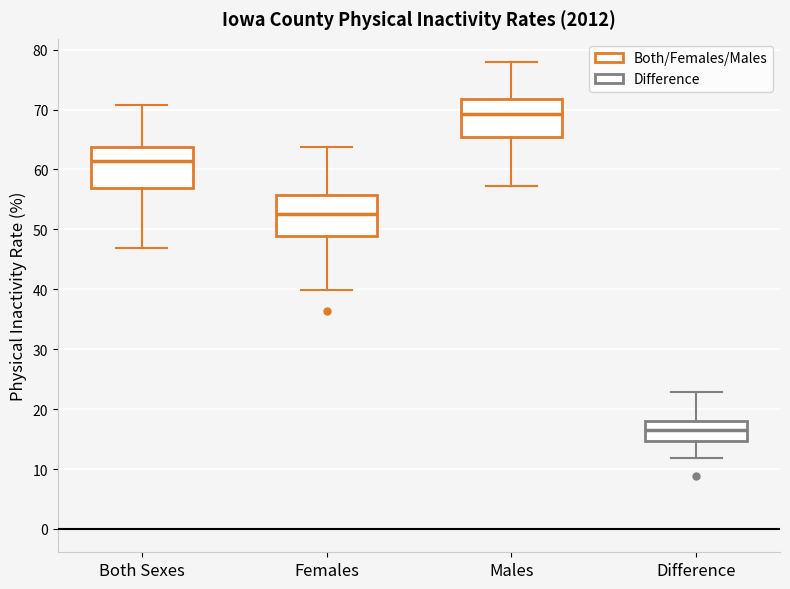

Reading left to right, transcribe this box plot: for each box, give where its median line is, the range the box spans, and where its two whiskers end, as read against the y-axis. The values are not printed on the chart, so give them approximately, as read against the axis.

Both Sexes: median 61, box 57 to 64, whiskers 47 to 71
Females: median 53, box 49 to 56, whiskers 40 to 64
Males: median 69, box 65 to 72, whiskers 57 to 78
Difference: median 17, box 15 to 18, whiskers 12 to 23